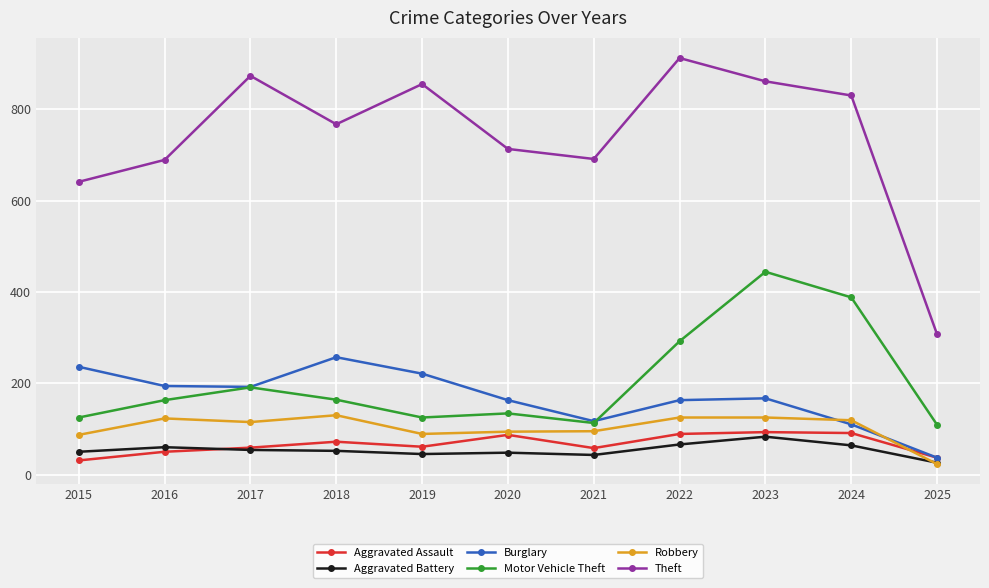

What is the difference between the highest and lowest values at 2024?

766